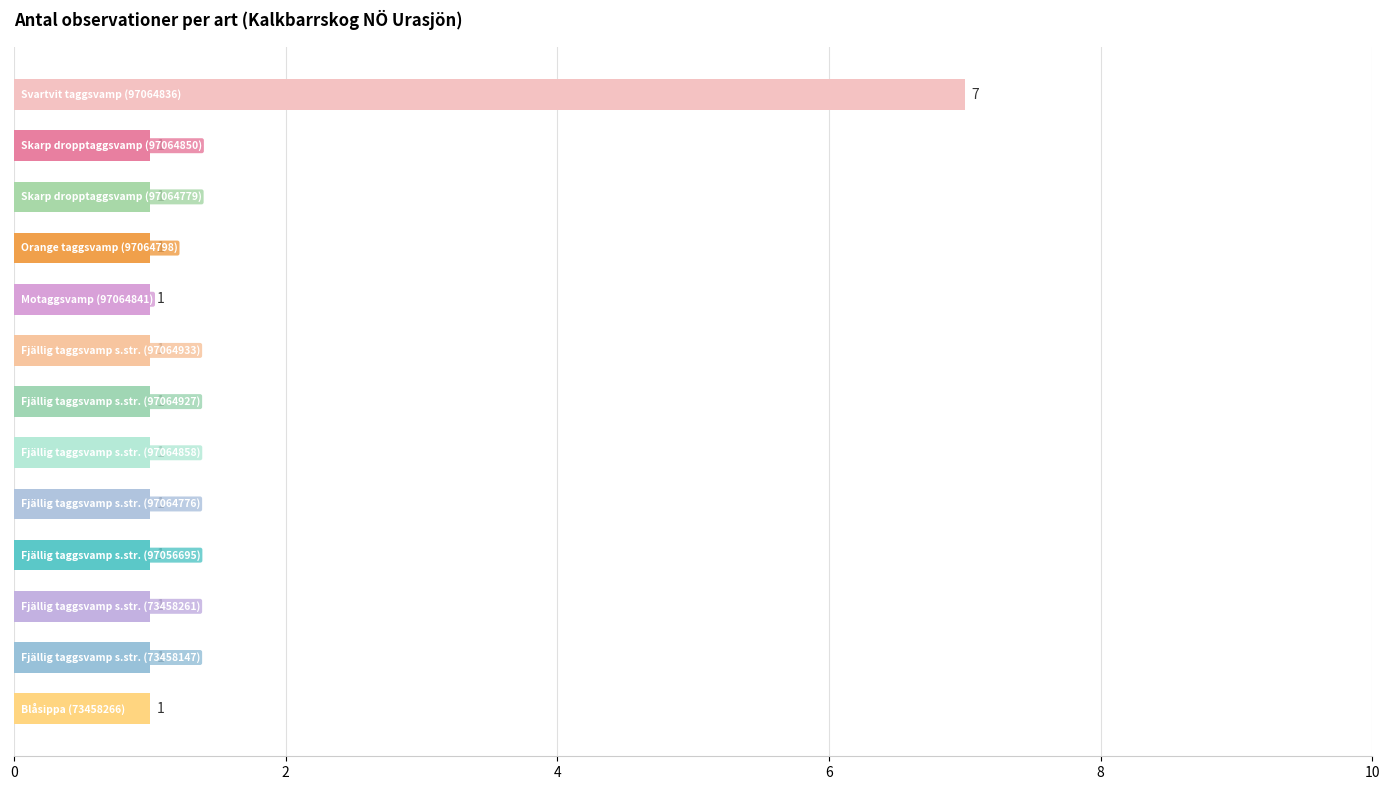

Count the values in the range 1 to 2.

12